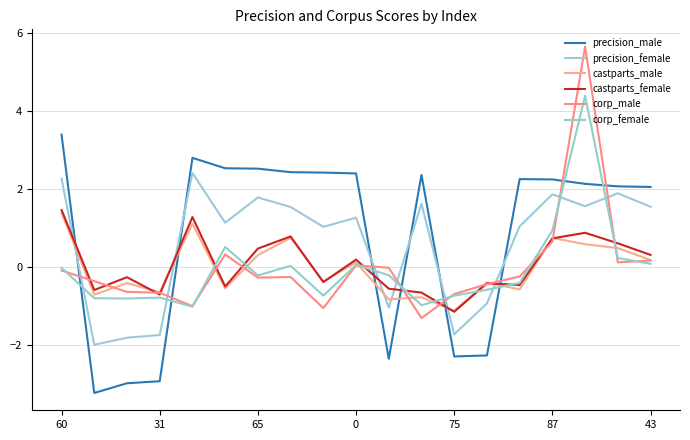

What is the minimum value for castparts_female?

-1.2